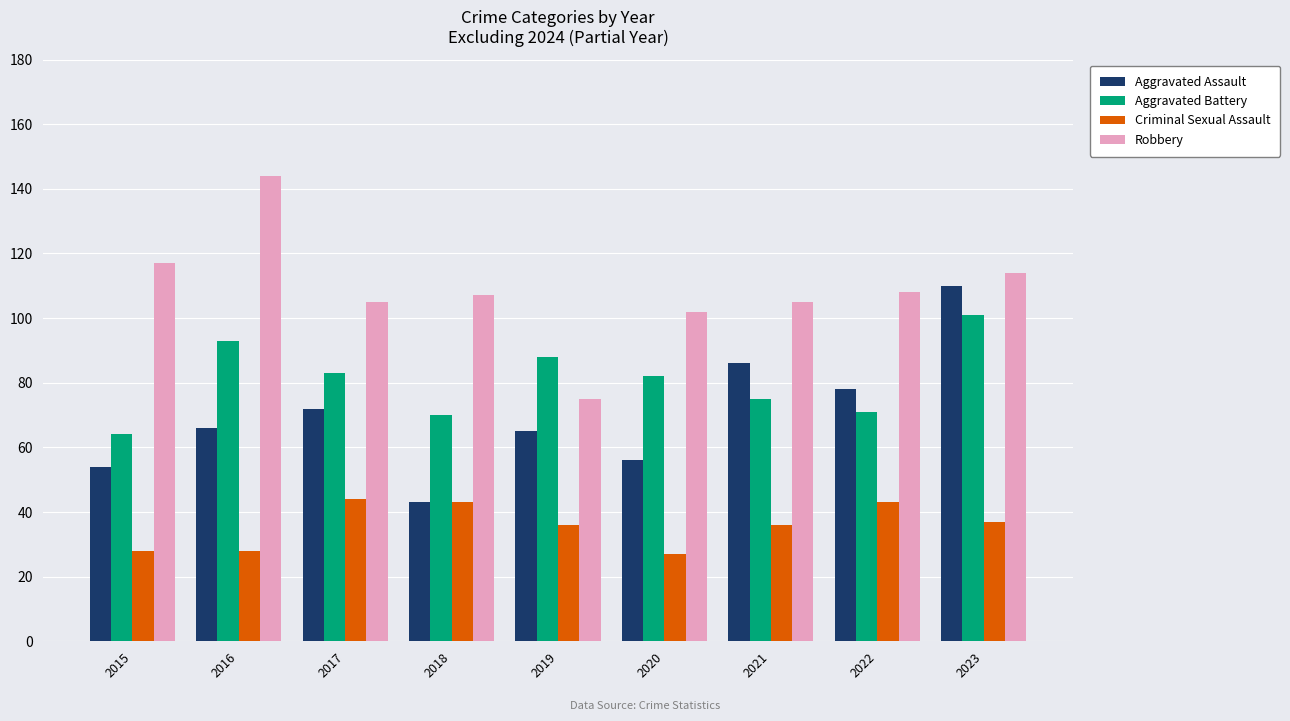

Which series has the largest total across all categories?

Robbery